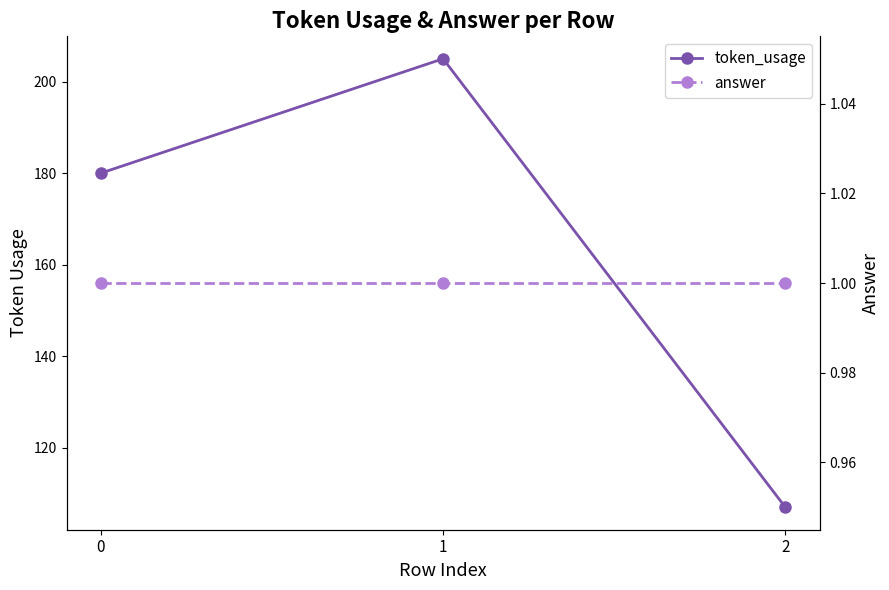

The answer series shows 1 at 1. True or false?

True